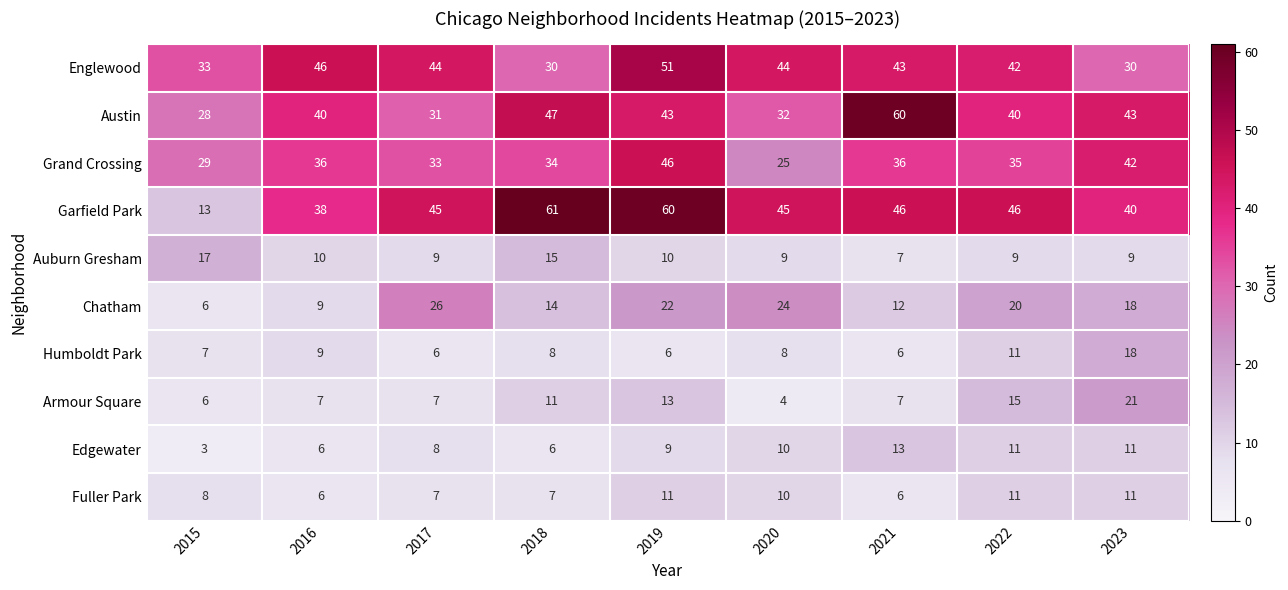

The value of Austin at 2015 is 28. True or false?

True